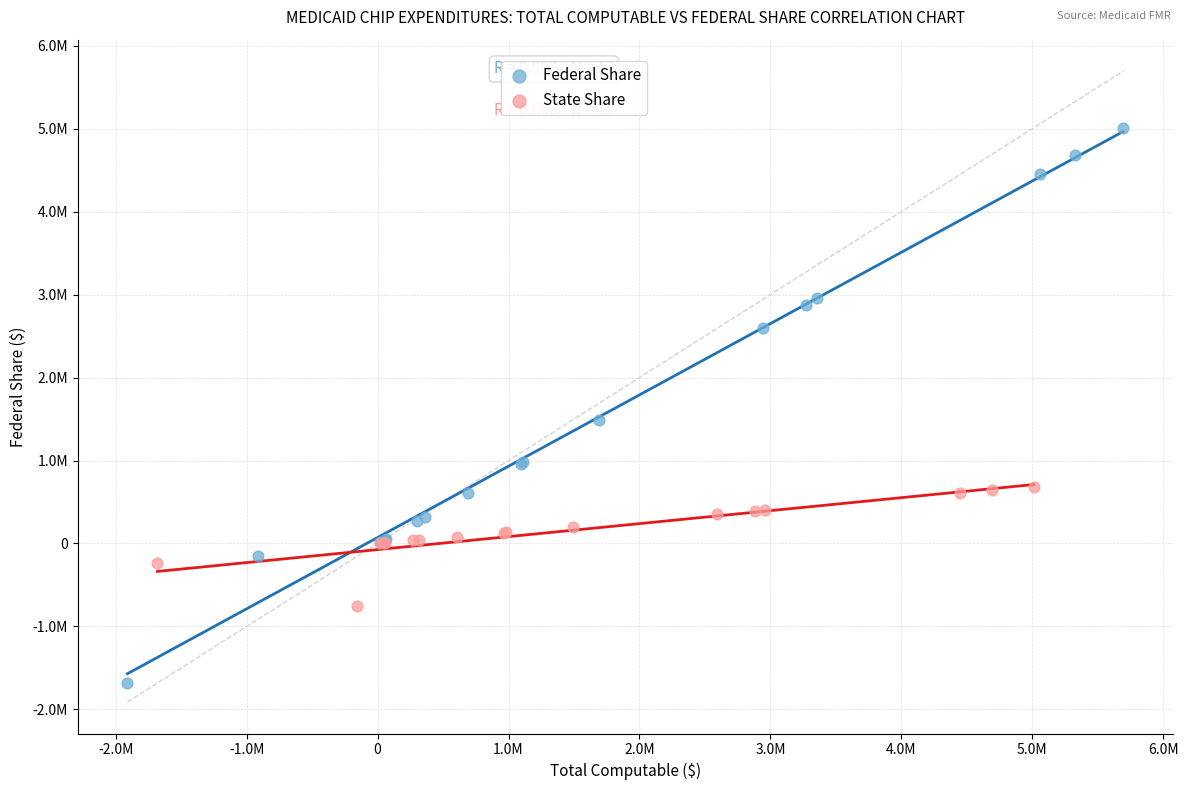

Which series reaches the maximum Y coordinate?

Federal Share